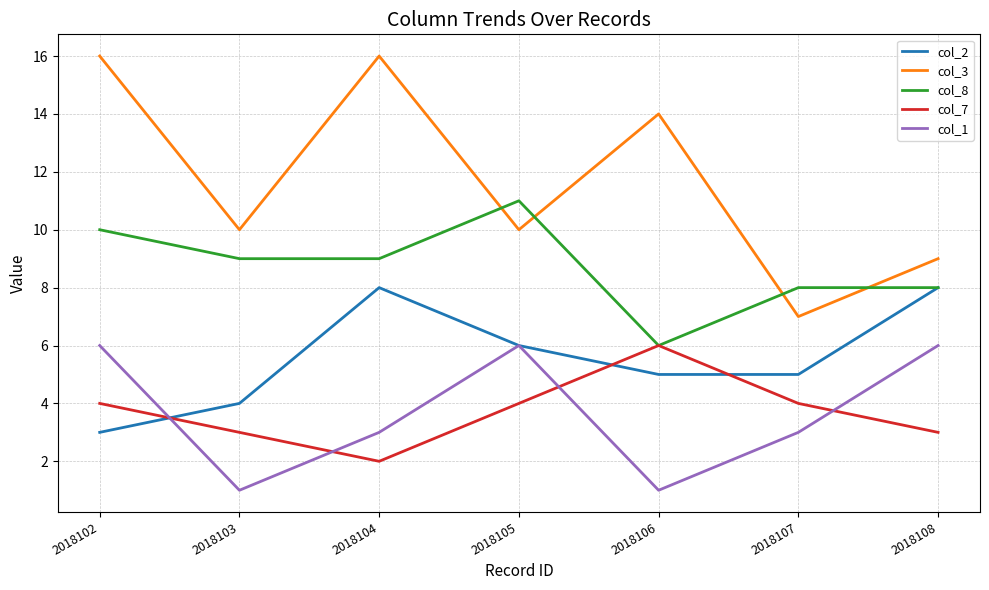

The value of col_7 at 2018107 is 4. True or false?

True